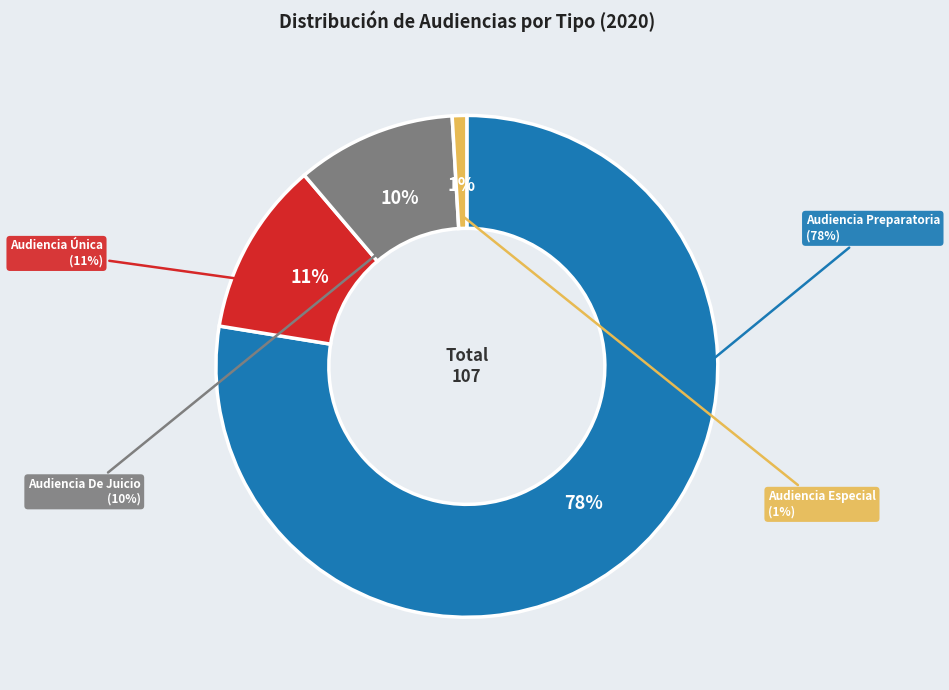

Rank the categories by value from highest to lowest.

Audiencia Preparatoria, Audiencia Única, Audiencia De Juicio, Audiencia Especial